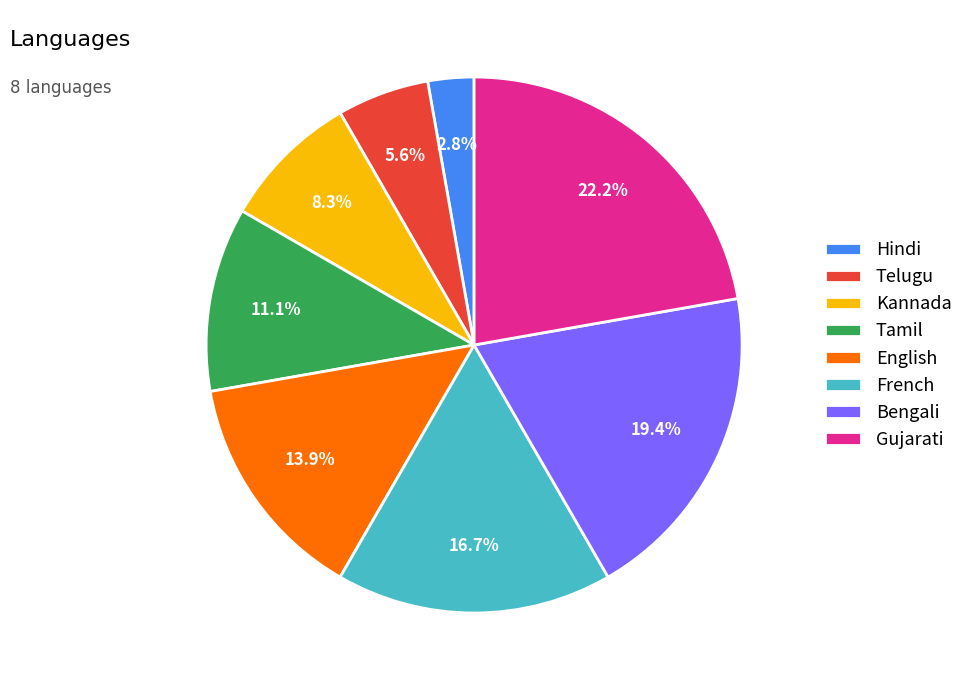

Rank the categories by value from highest to lowest.

Gujarati, Bengali, French, English, Tamil, Kannada, Telugu, Hindi